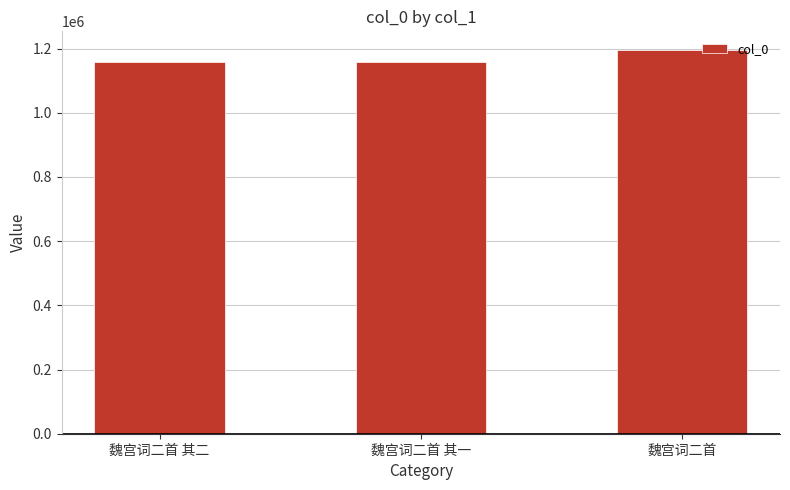

At which label is the value closest to 1176844?

魏宫词二首 其二